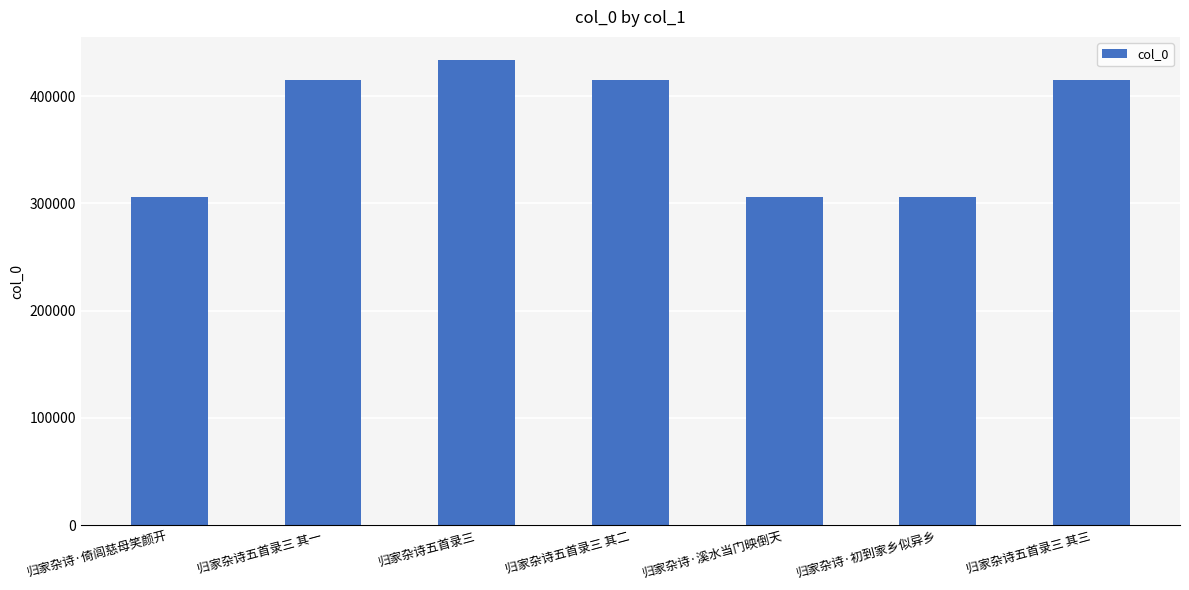

What is the value of the 1st bar from the left?

305954